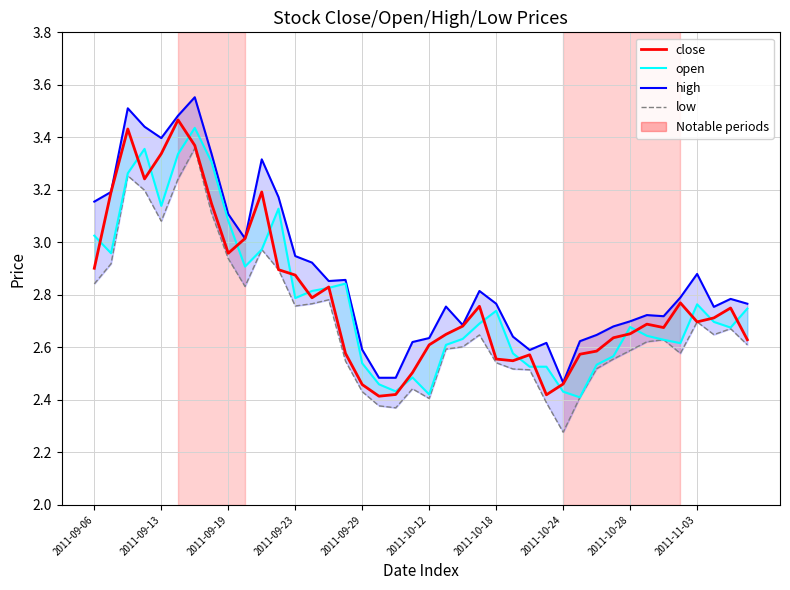

How many lines are shown in the chart?

4